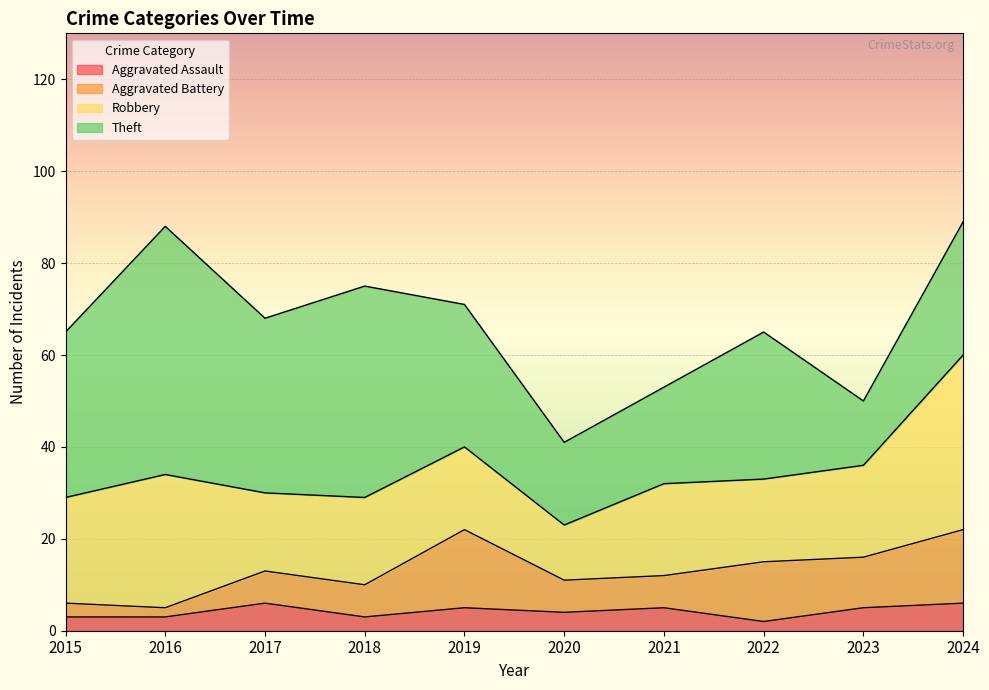

How many lines are shown in the chart?

4